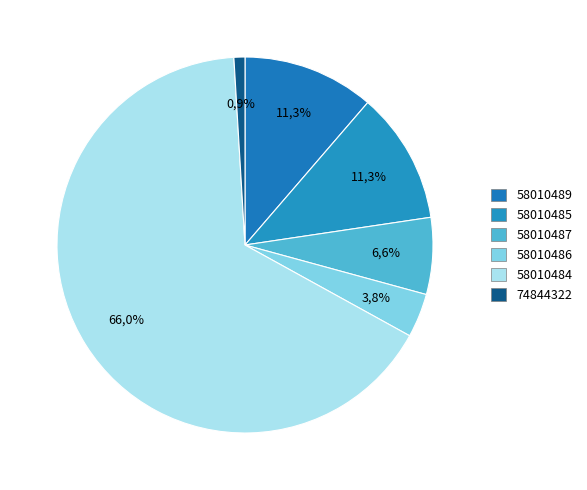

To the nearest percent, what is the difference between the largest and smallest slice percentages?

65%